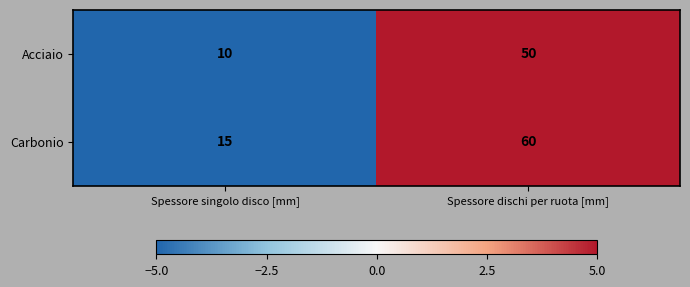

Reading left to right, list all the values displayed in this chart.

Acciaio: Spessore singolo disco [mm]=10	Spessore dischi per ruota [mm]=50
Carbonio: Spessore singolo disco [mm]=15	Spessore dischi per ruota [mm]=60